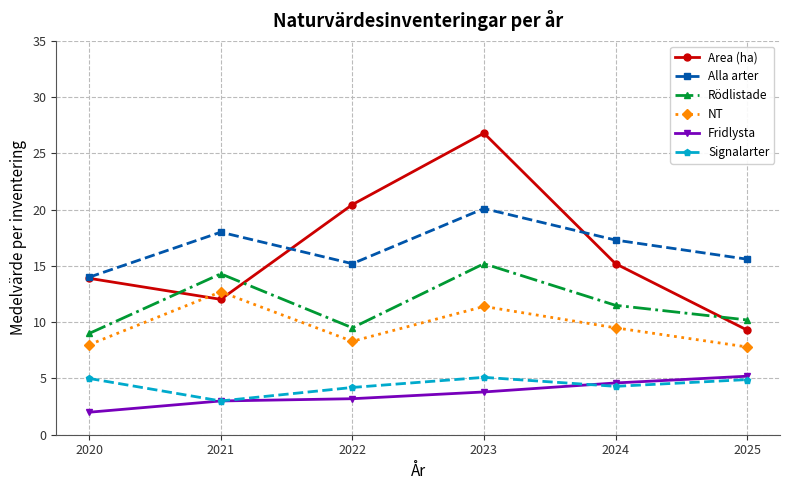

Is this an area chart (filled region under the line)?

No